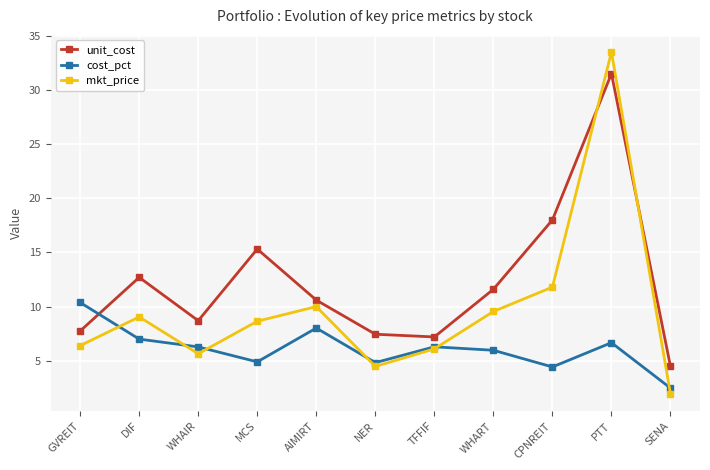

How many times do unit_cost and cost_pct cross each other?

1